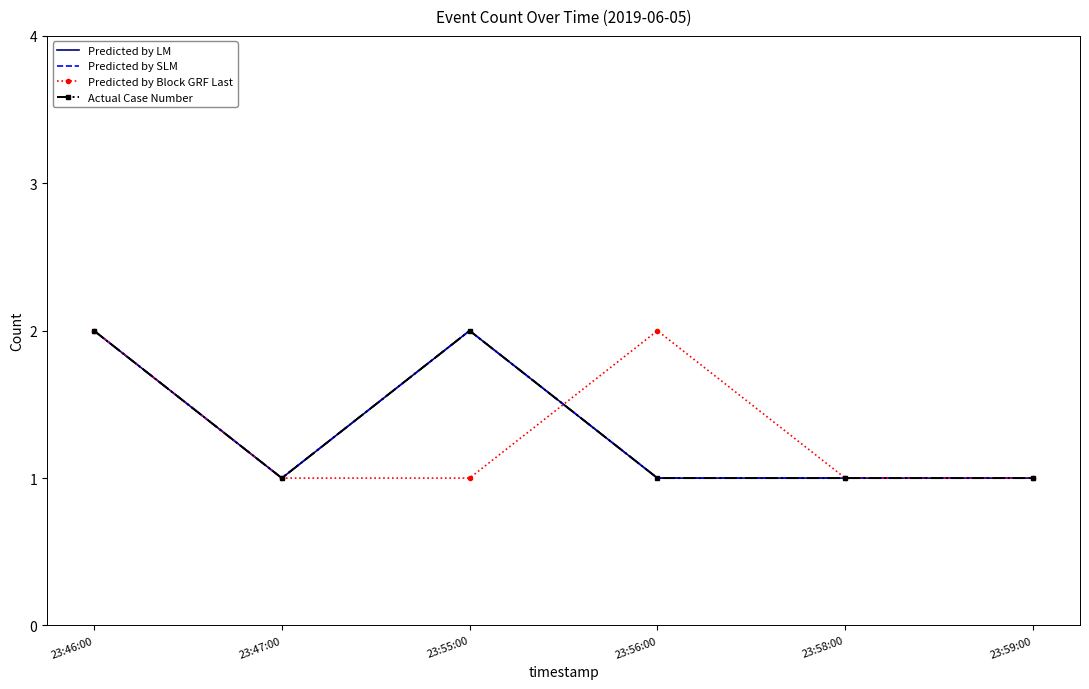

Rank the series by their maximum value, from lowest to highest.

Predicted by LM, Predicted by SLM, Predicted by Block GRF Last, Actual Case Number